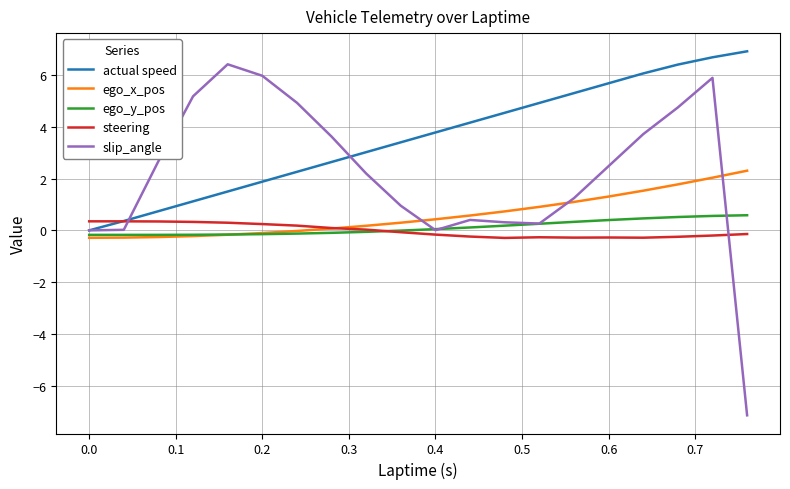

Which series has the largest range (max minus min)?

slip_angle